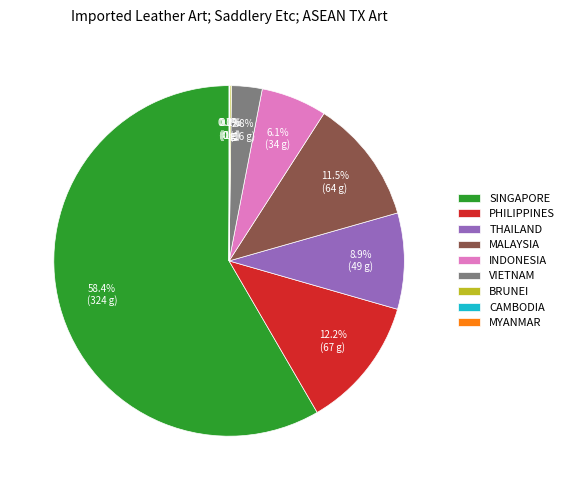

Is the sum of MALAYSIA and VIETNAM greater than half?

No